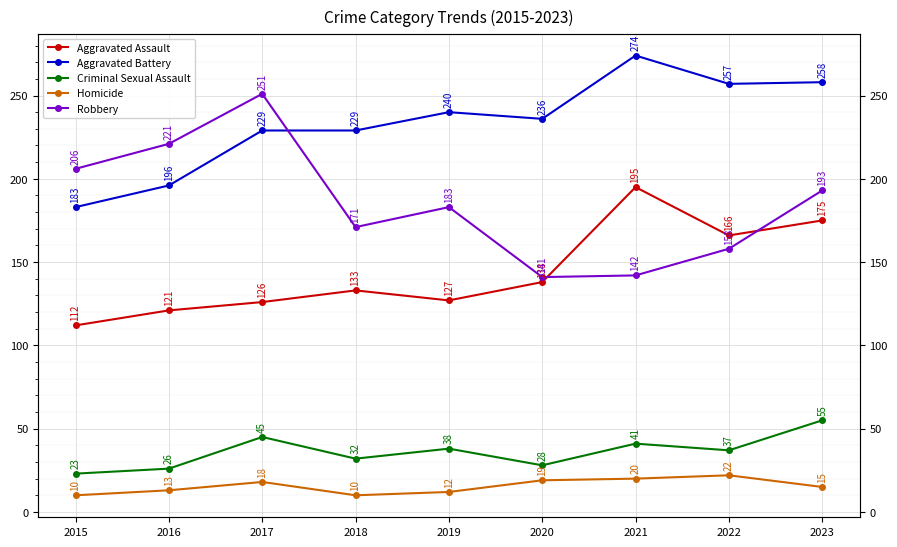

What is the difference between the second highest and second lowest values in the Criminal Sexual Assault series?

19